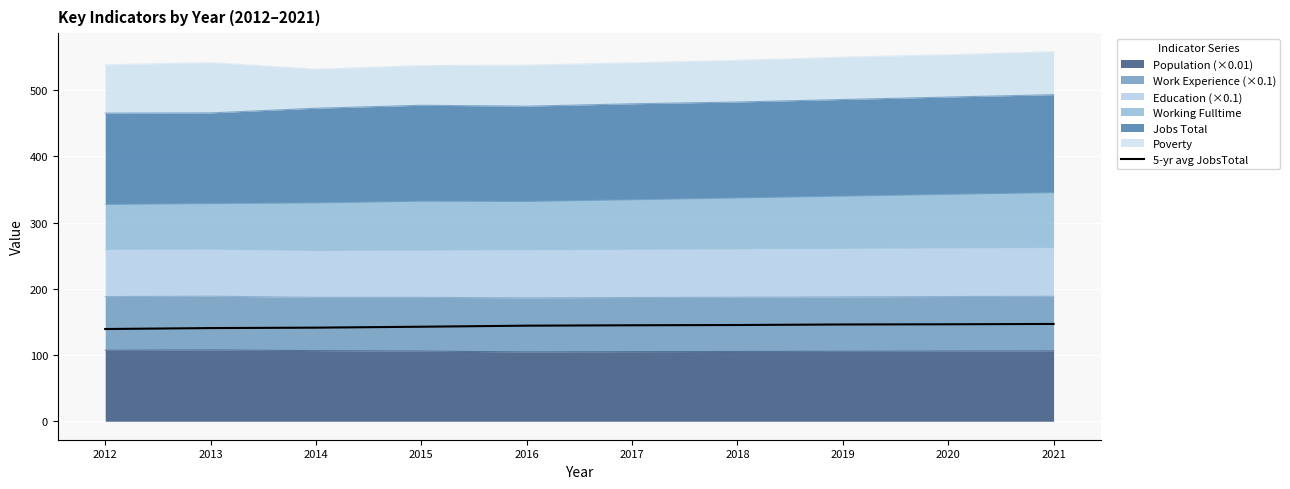

What is the ratio of the value at 2019 to the value at 2017?

1.0